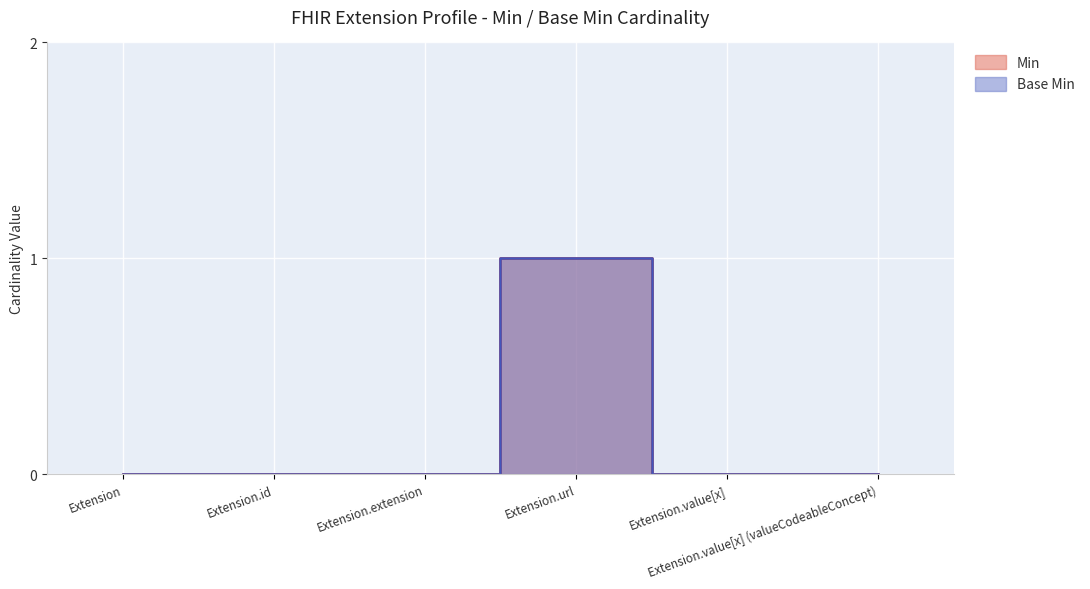

True or false: Base Min and Min cross at least once.

False